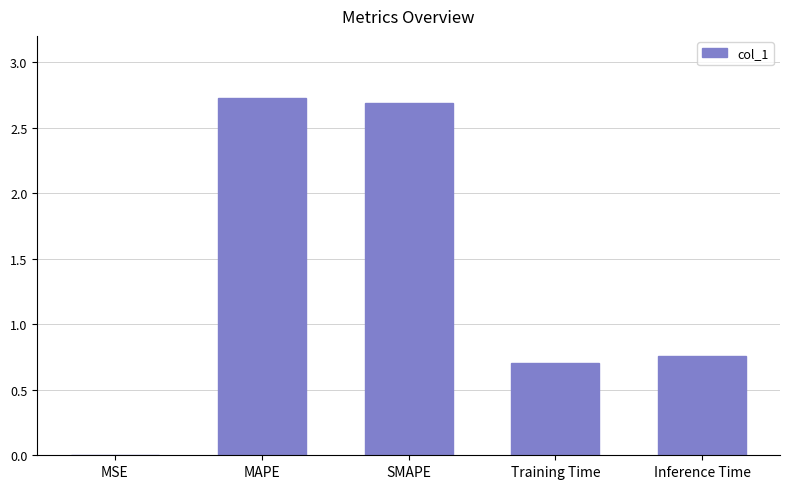

What is the maximum value shown in the chart?

2.7